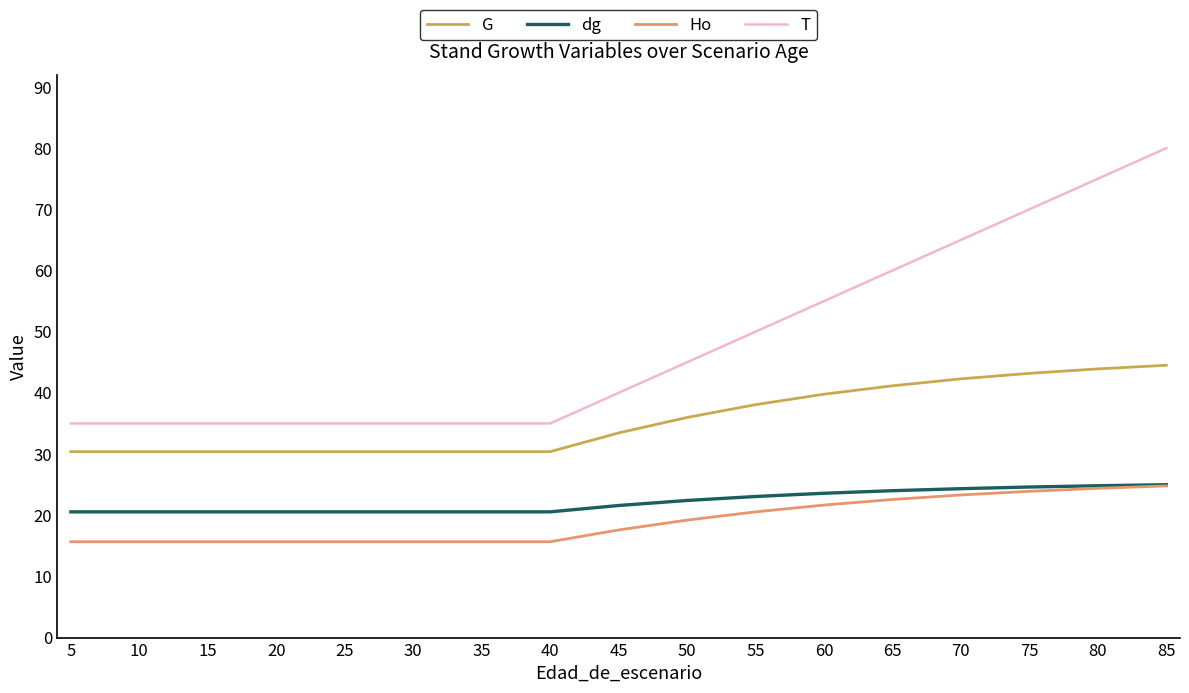

True or false: T and Ho intersect in this chart.

False